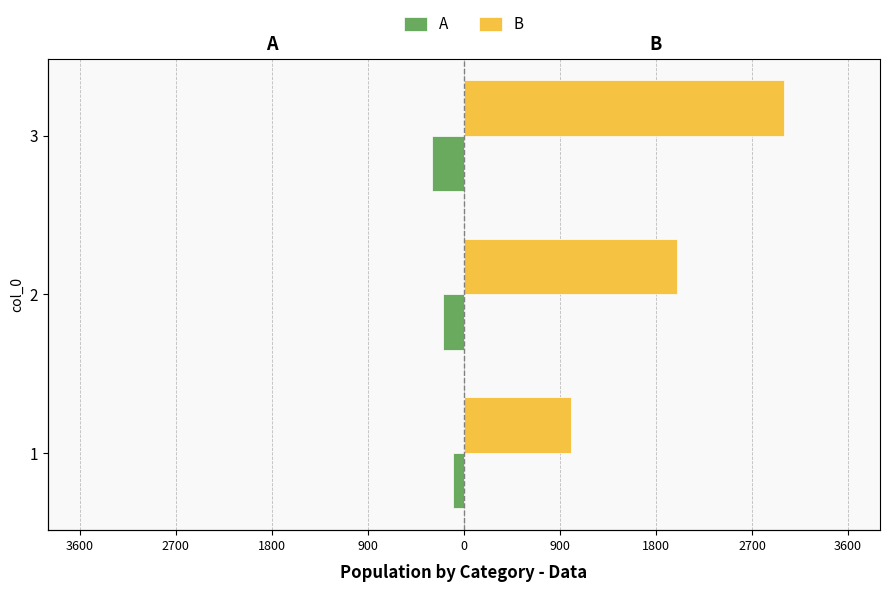

Which has a higher value, 3 or 2?

2